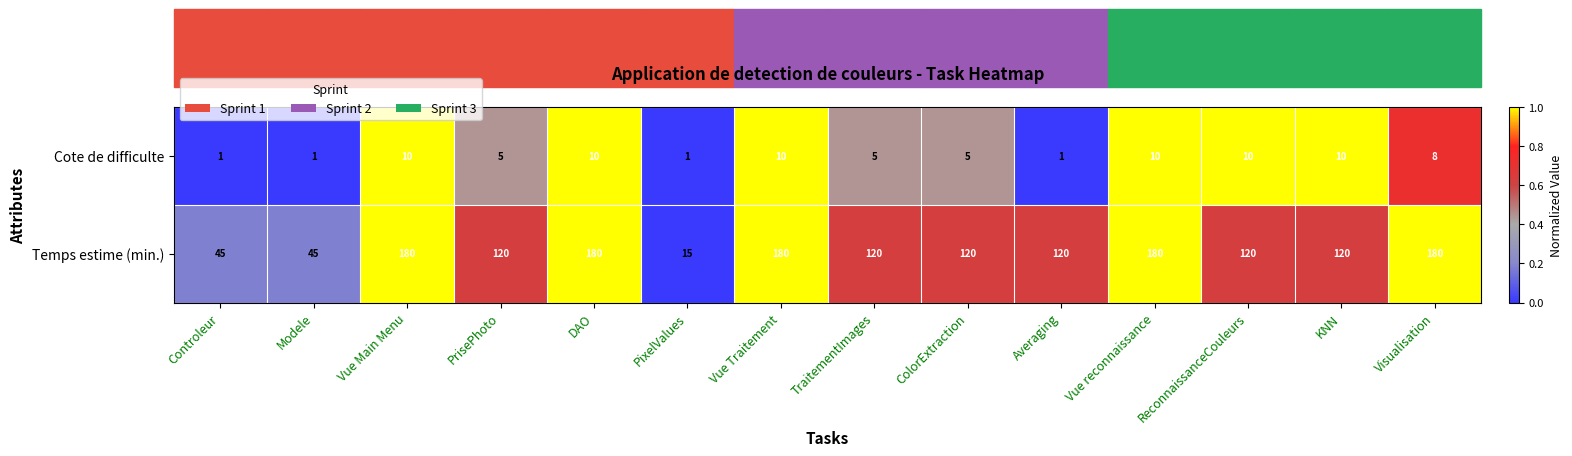

What is the greatest value displayed?

180